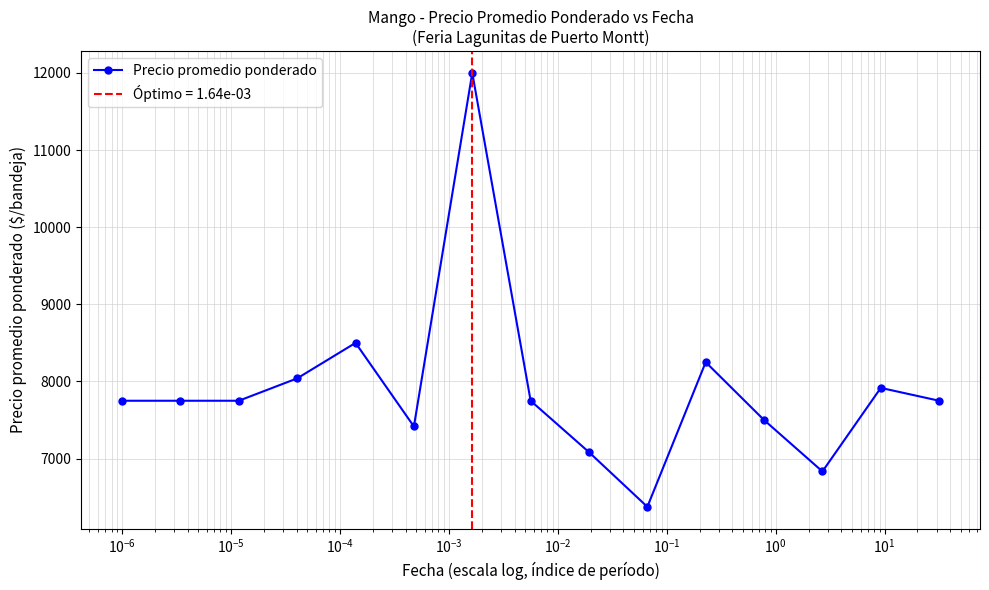

How many interior local valleys (lower than both neighbors) does the data have?

3